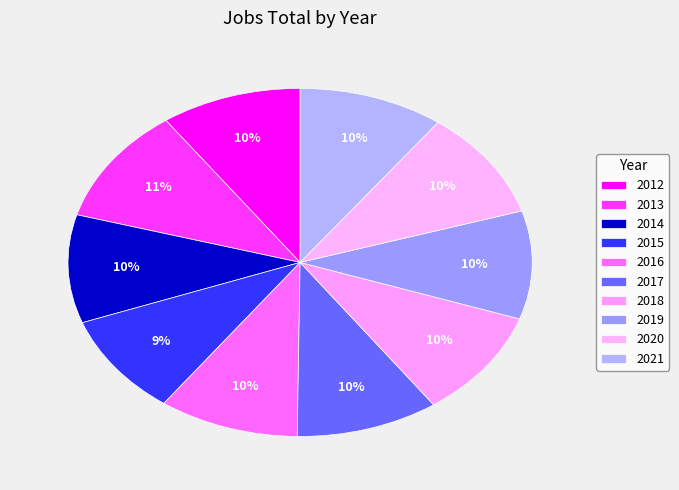

To the nearest percent, what percentage of the pie is 2016?

10%